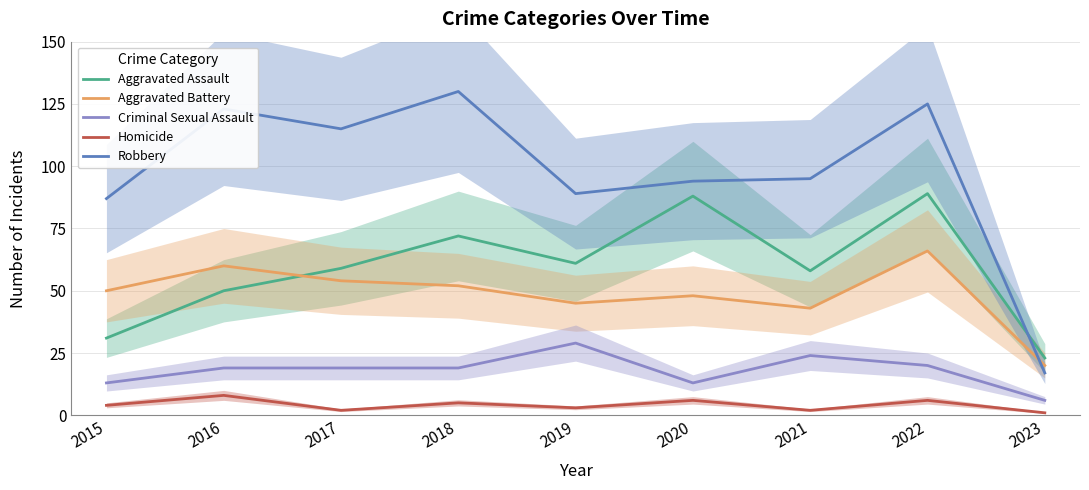

What are all the series names shown in the legend?

Aggravated Assault, Aggravated Battery, Criminal Sexual Assault, Homicide, Robbery